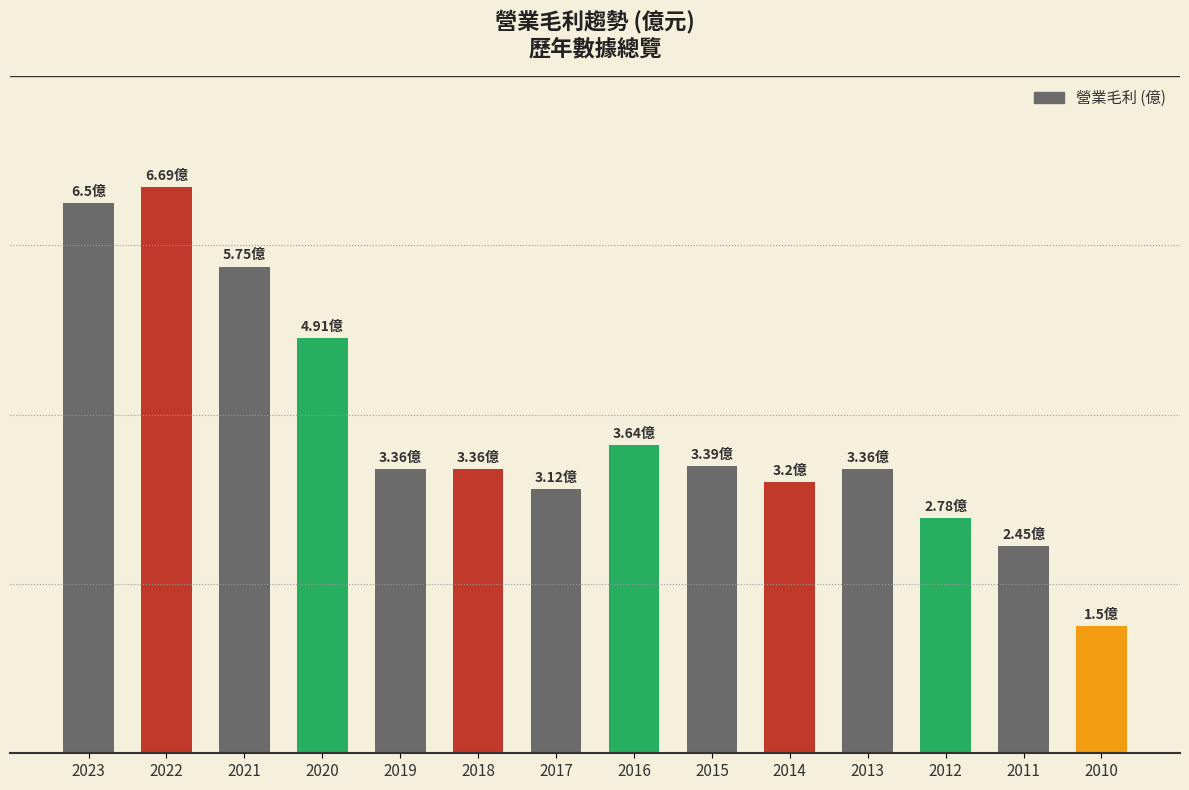

Read the value at 2011.

2.5